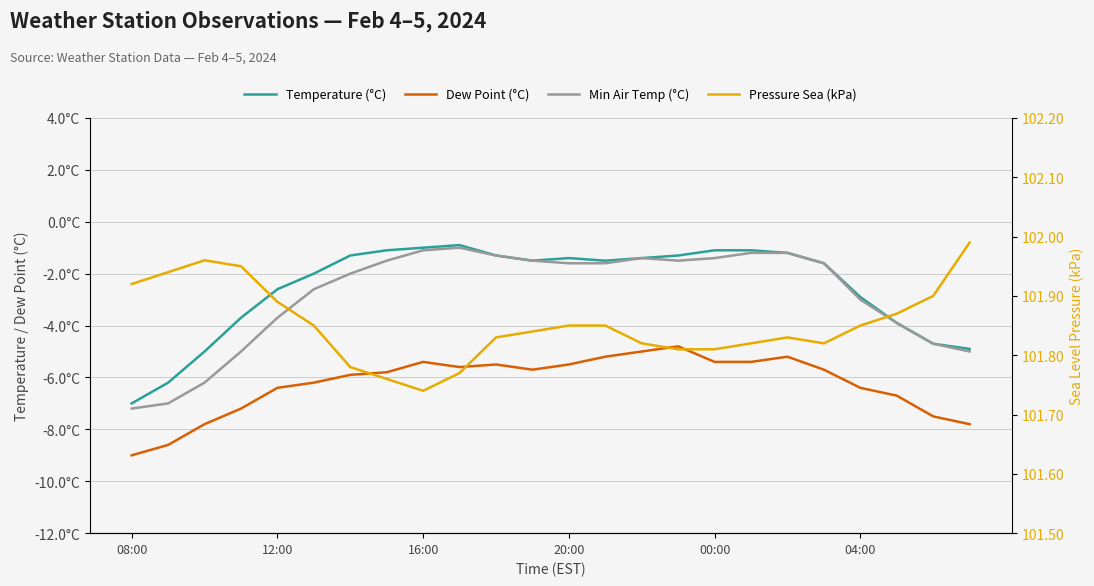

Rank the series at 20:00 from lowest to highest value.

Dew Point (°C), Min Air Temp (°C), Temperature (°C), Pressure Sea (kPa)